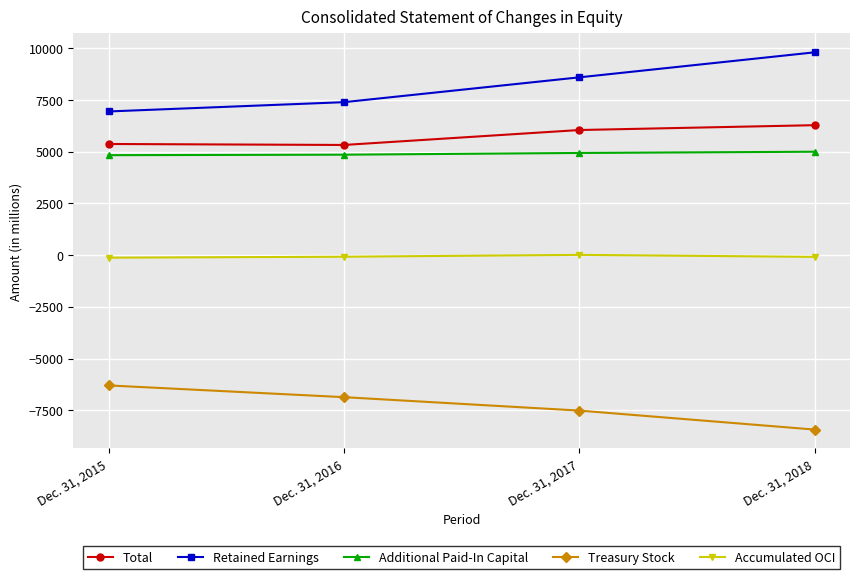

Rank the categories by Additional Paid-In Capital value from highest to lowest.

Dec. 31, 2018, Dec. 31, 2017, Dec. 31, 2016, Dec. 31, 2015